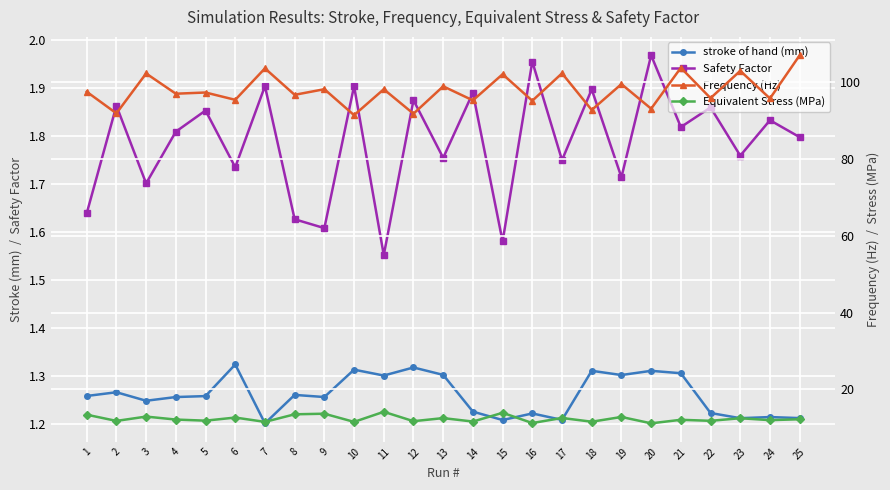

Reading left to right, transcribe all the data shown in this chart.

stroke of hand (mm): 1.3	1.3	1.2	1.3	1.3	1.3	1.2	1.3	1.3	1.3	1.3	1.3	1.3	1.2	1.2	1.2	1.2	1.3	1.3	1.3	1.3	1.2	1.2	1.2	1.2
Safety Factor: 1.6	1.9	1.7	1.8	1.9	1.7	1.9	1.6	1.6	1.9	1.6	1.9	1.8	1.9	1.6	2.0	1.7	1.9	1.7	2.0	1.8	1.9	1.8	1.8	1.8
Frequency (Hz): 97.5	91.9	102.3	97.0	97.3	95.4	103.6	96.7	98.2	91.4	98.2	91.8	98.9	95.3	102.1	95.2	102.3	92.8	99.5	93.1	103.8	95.9	103.0	95.8	107.0
Equivalent Stress (MPa): 13.4	11.8	12.9	12.2	11.9	12.7	11.6	13.5	13.7	11.6	14.2	11.7	12.5	11.6	13.9	11.3	12.6	11.6	12.8	11.2	12.1	11.8	12.5	12.0	12.2